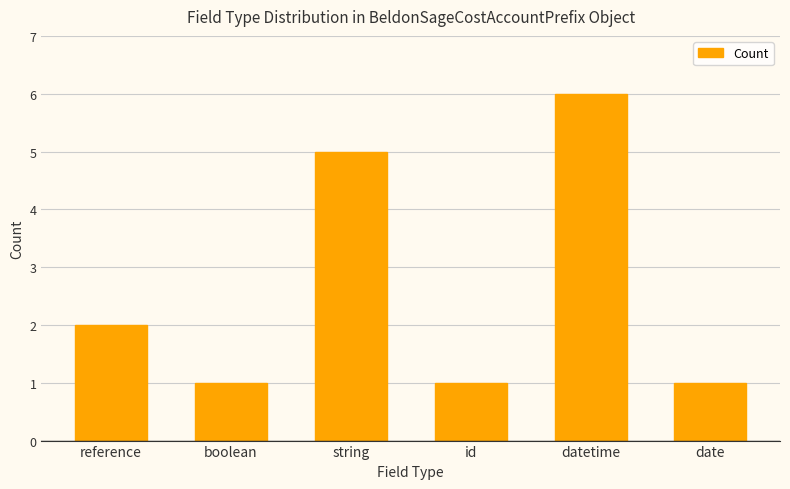

Reading left to right, what are all the values shown in this chart?

2	1	5	1	6	1